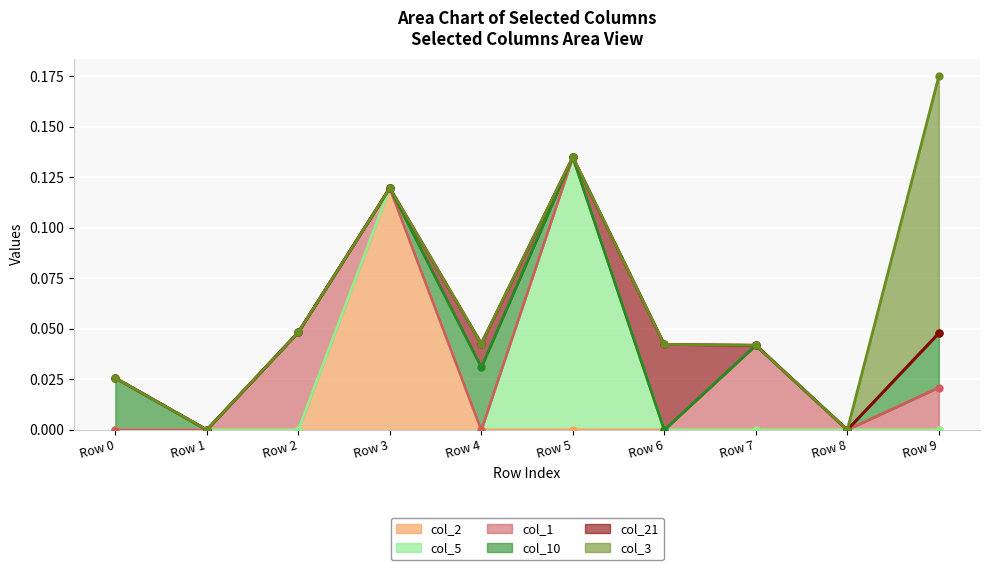

Count the col_10 values in the range 0 to 1.

10